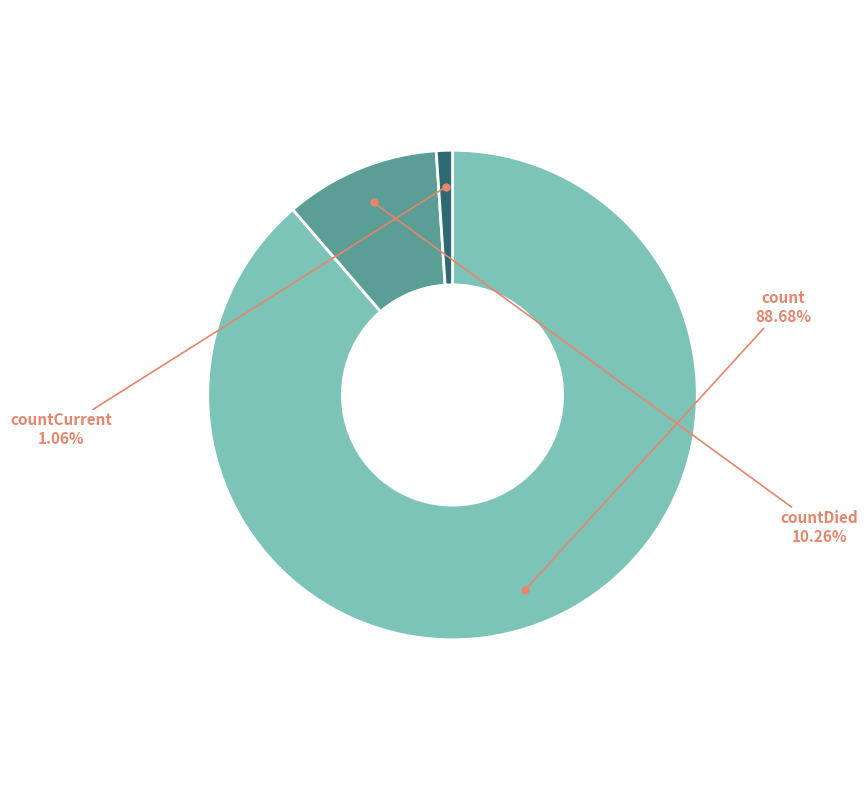

Is there any slice that represents more than half of the pie?

Yes